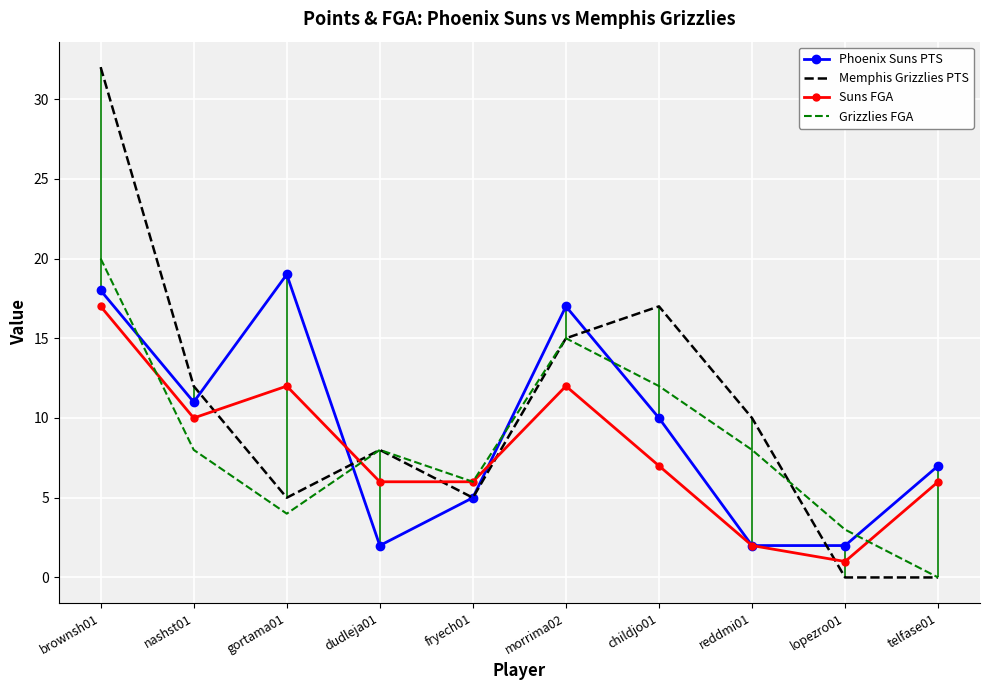

What is the sum of all Suns FGA values?

79